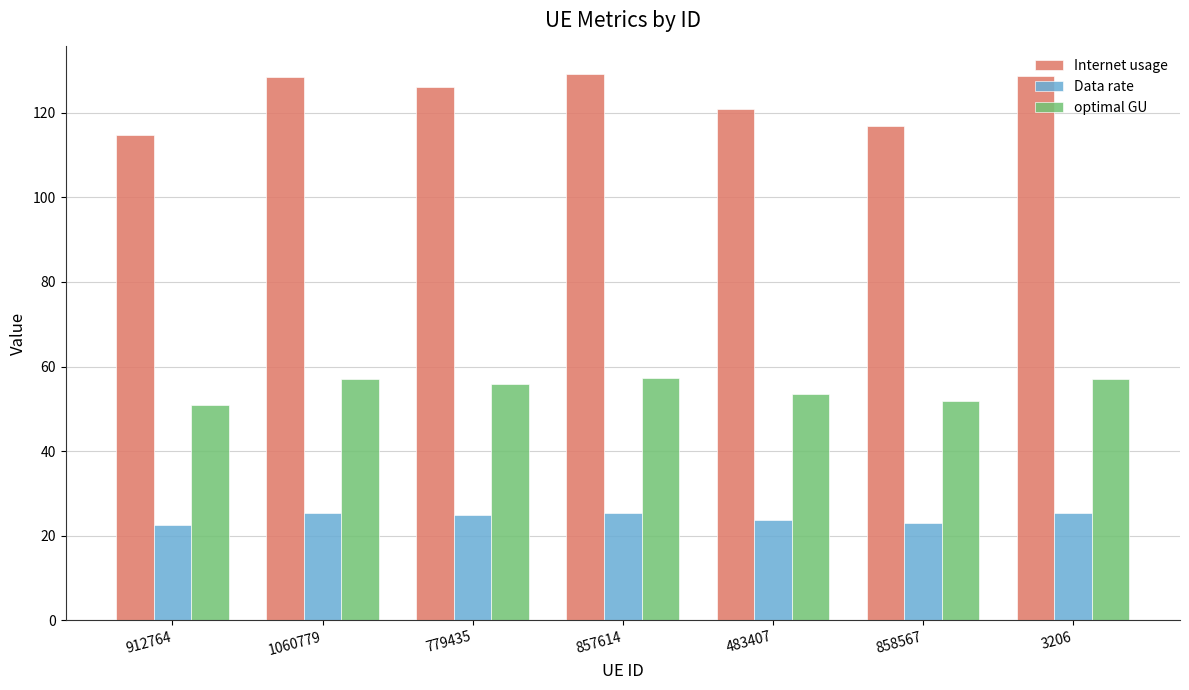

Which series has the largest range (max minus min)?

Internet usage